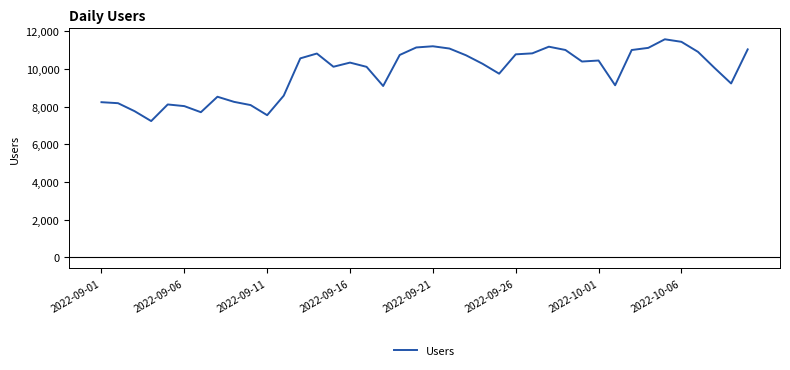

What is the minimum value shown in the chart?

7231